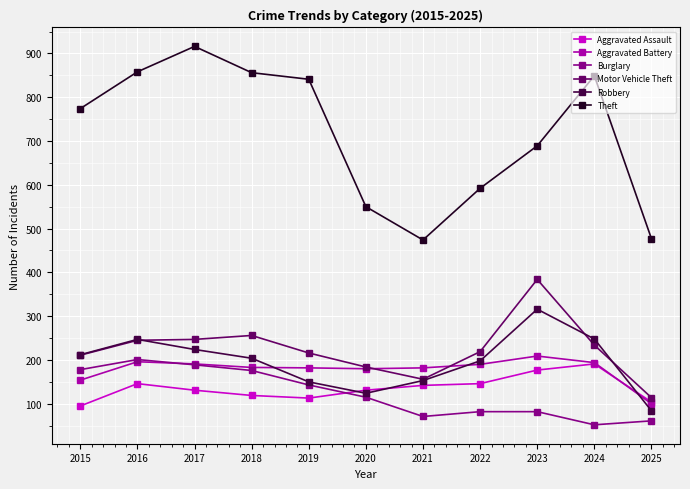

Where is the first local maximum for Burglary?

2016